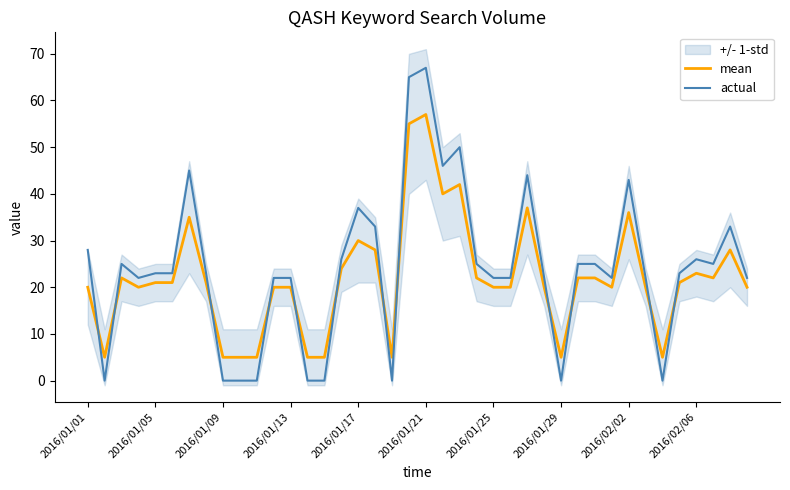

How many values in the mean series exceed 21?

17